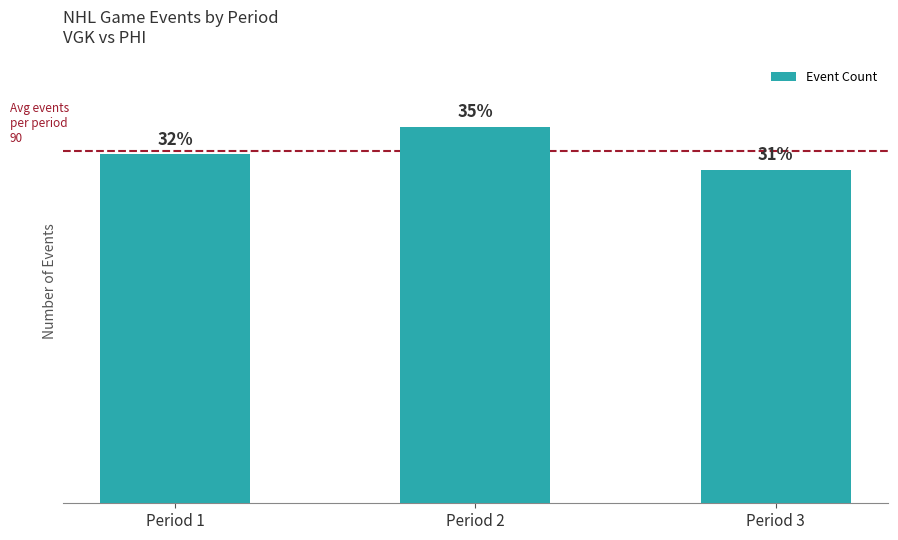

Are the bars horizontal?

No